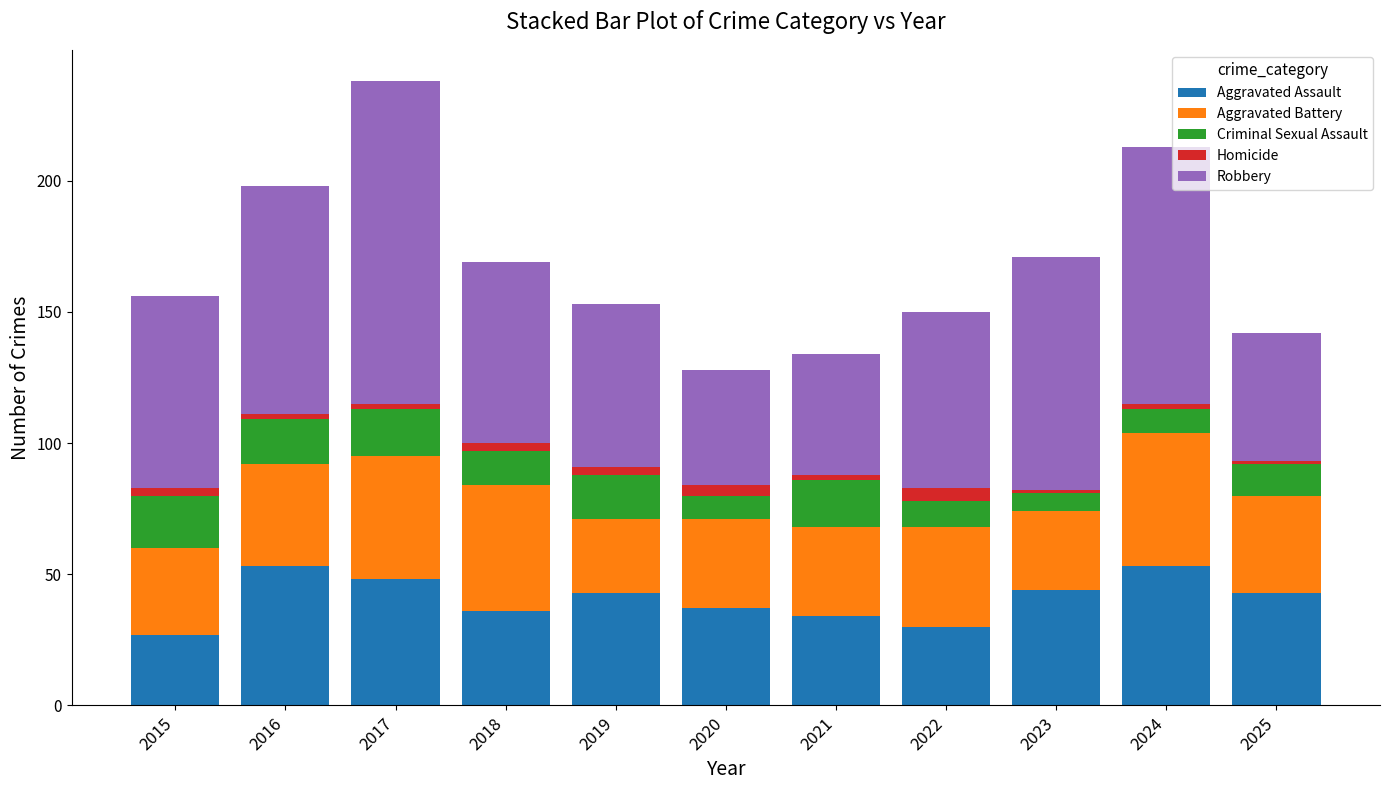

What is the total value across all series at 2022?

150